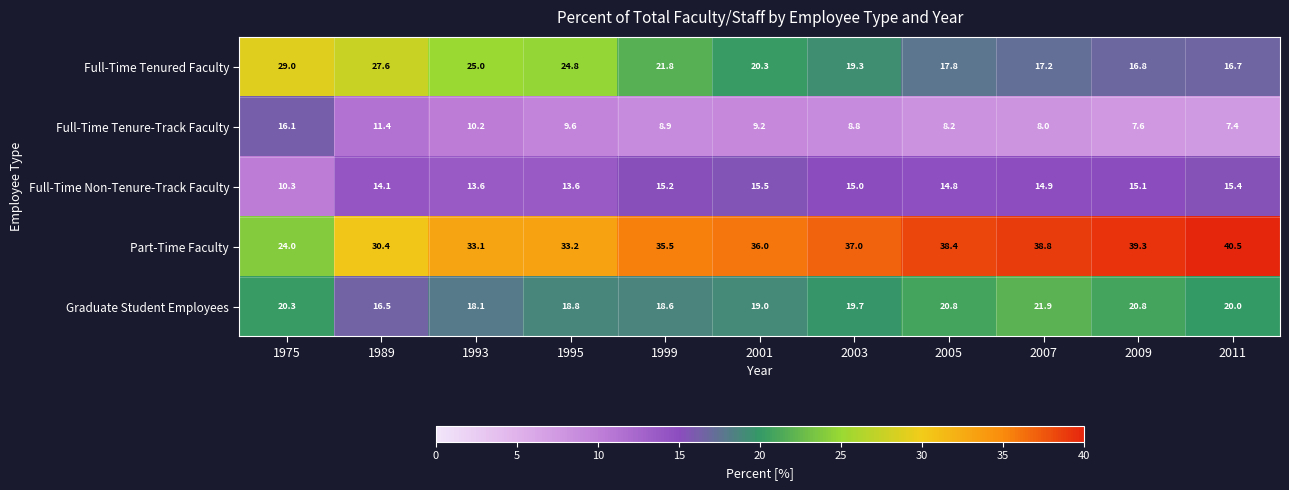

Is it true that Part-Time Faculty equals 51.9 at 2009?

False